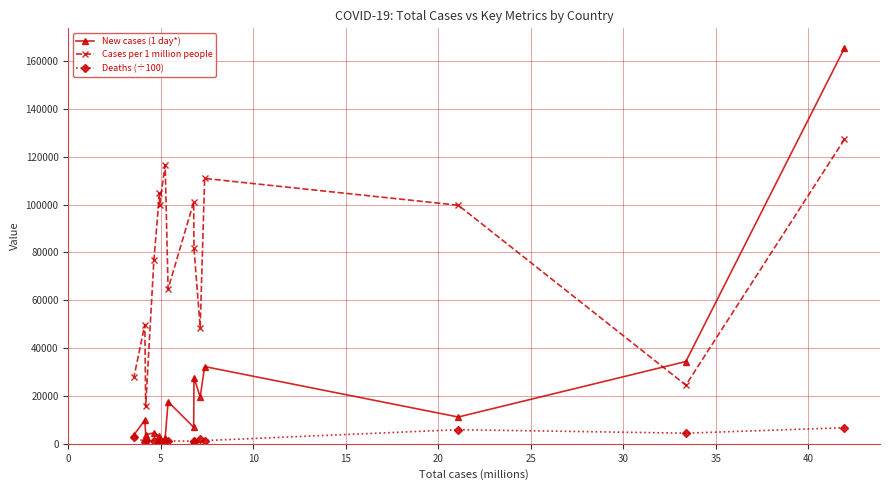

How many data points does each series have?

15